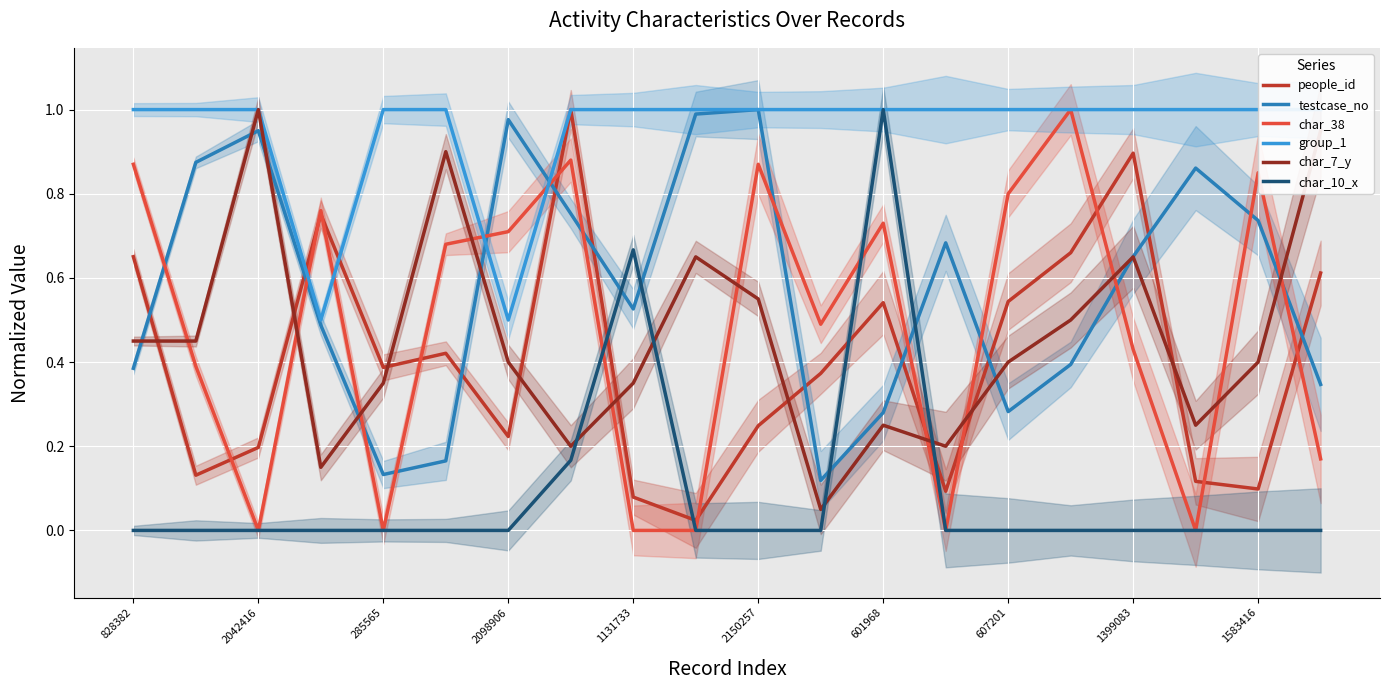

How many values in char_10_x are above zero?

3